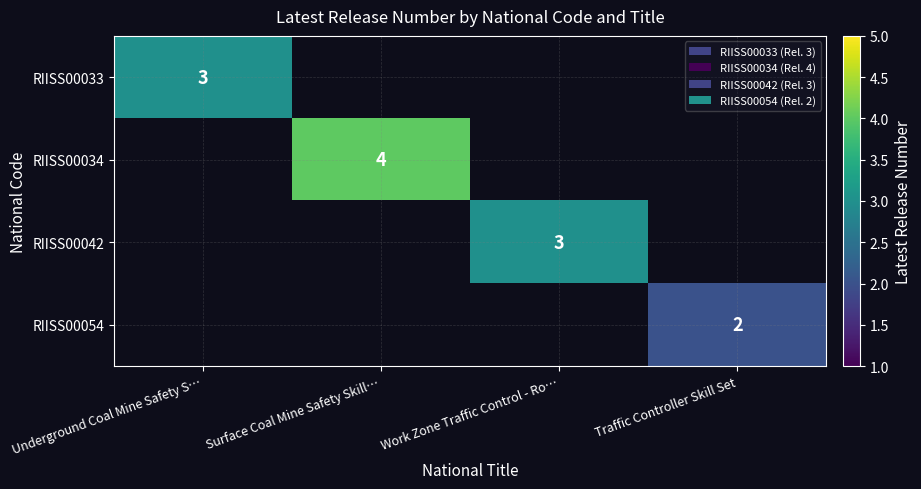

The value of RIISS00042 at Work Zone Traffic Control - Ro… is 3. True or false?

True